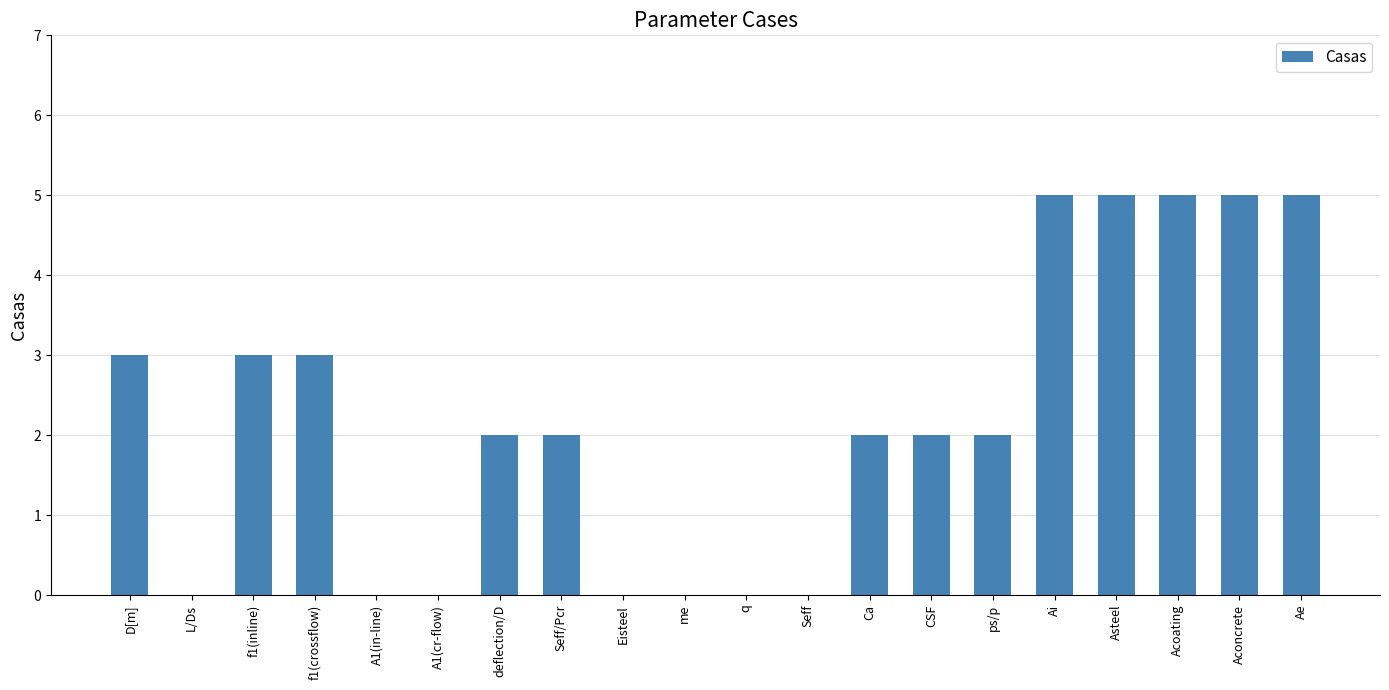

The chart shows a value of 1 at D[m]. True or false?

False